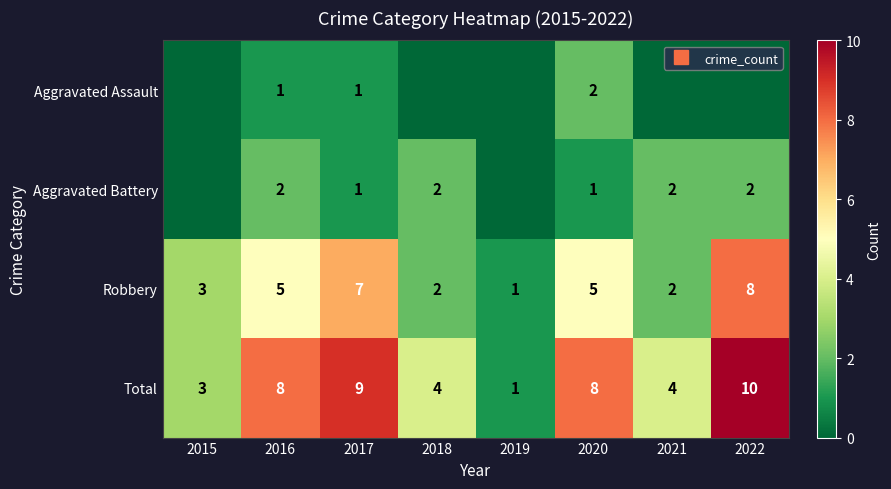

What is the spread (max minus min) of values at 2022?

10